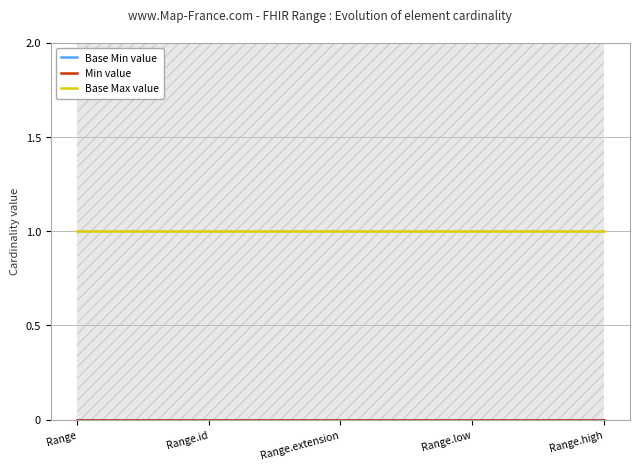

At which category is the sum across all series the highest?

Range